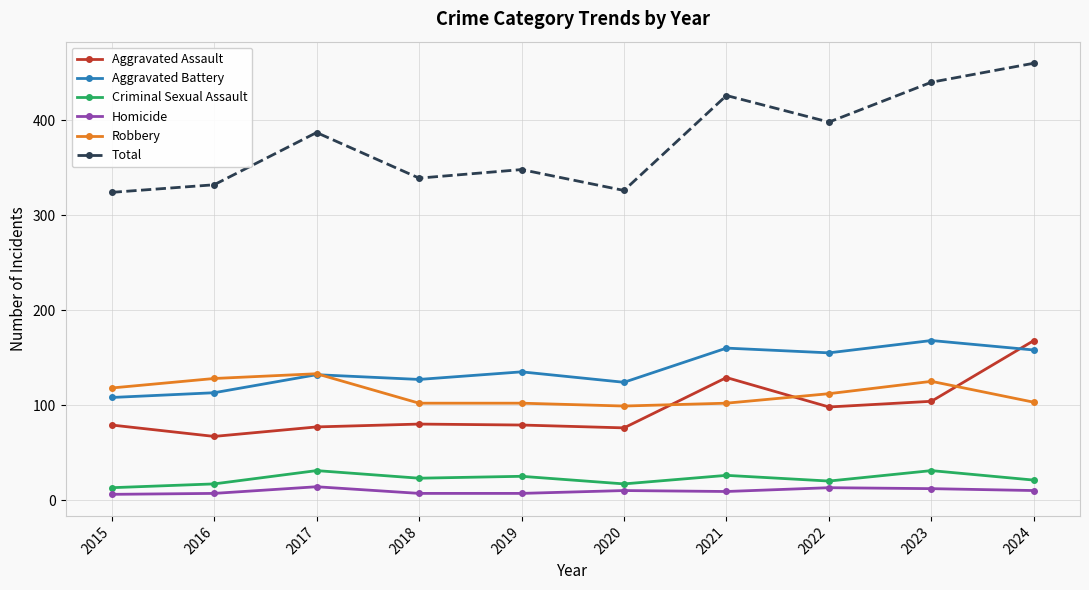

Is it true that Total equals 339 at 2018?

True